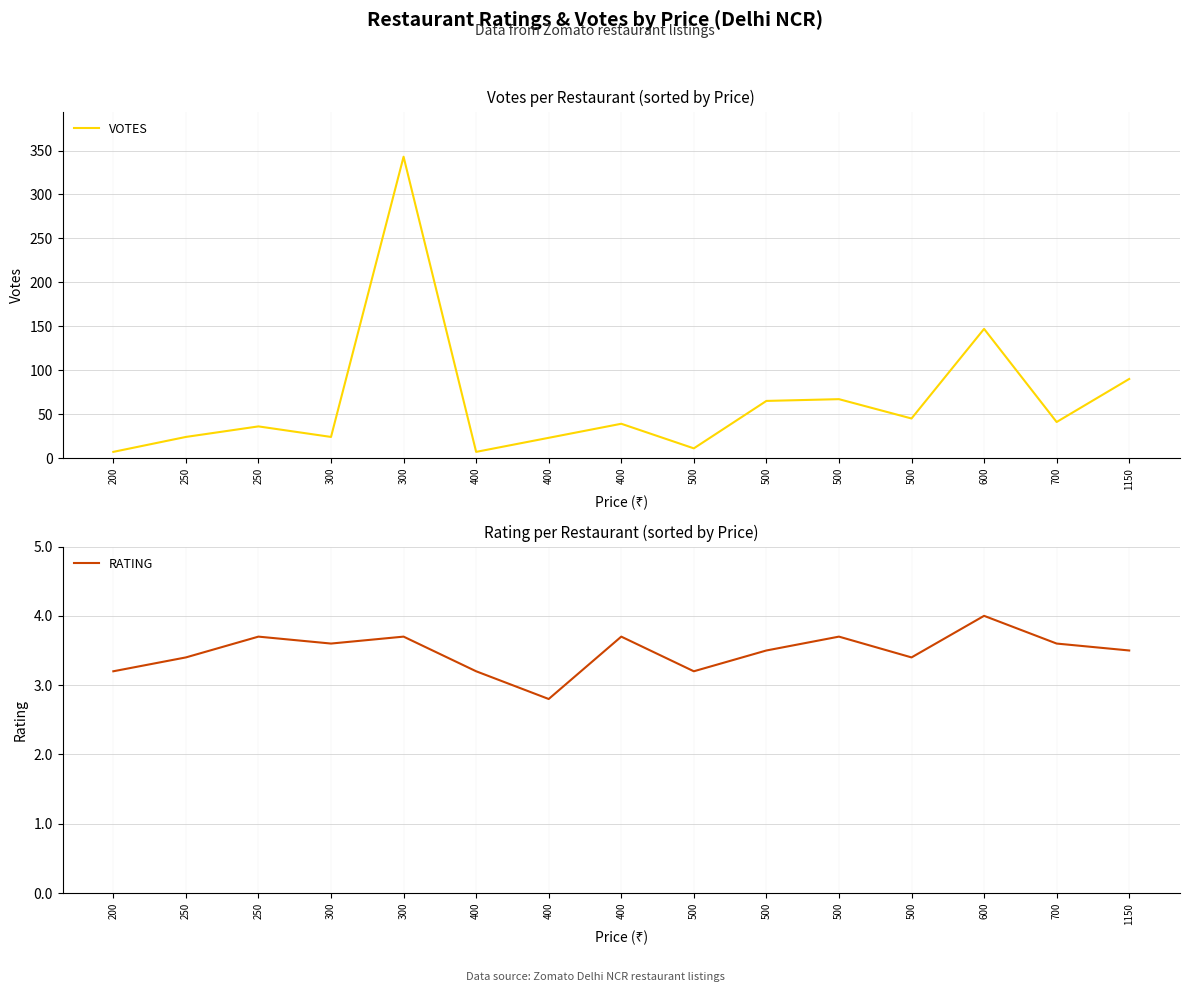

List the series in order of their overall mean, lowest first.

RATING, VOTES